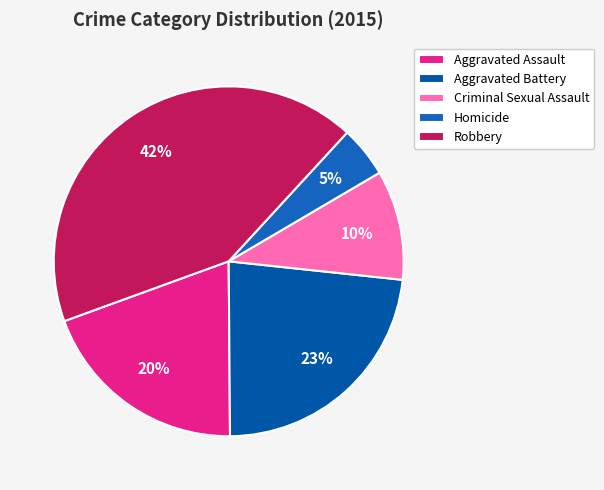

Does Homicide account for over 50% of the chart?

No